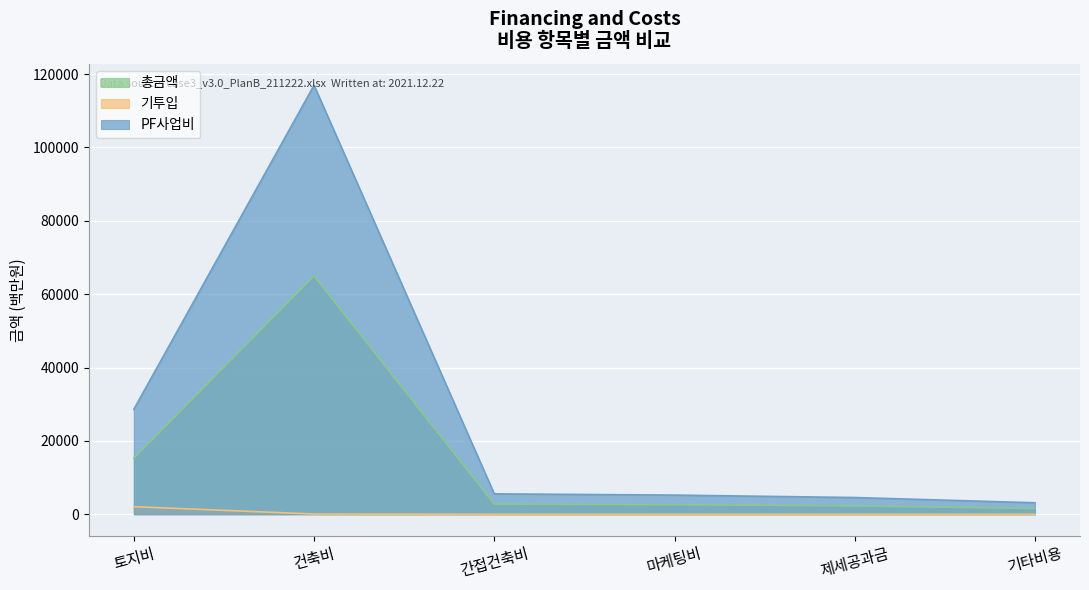

How many categories are shown in the chart?

6